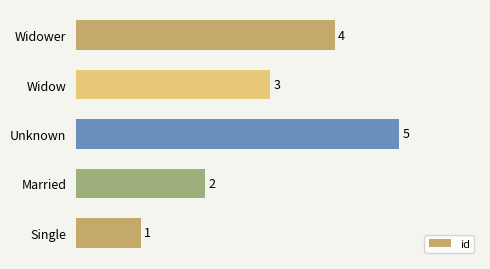

Reading bottom to top, extract all data points from this chart.

Single=1	Married=2	Unknown=5	Widow=3	Widower=4